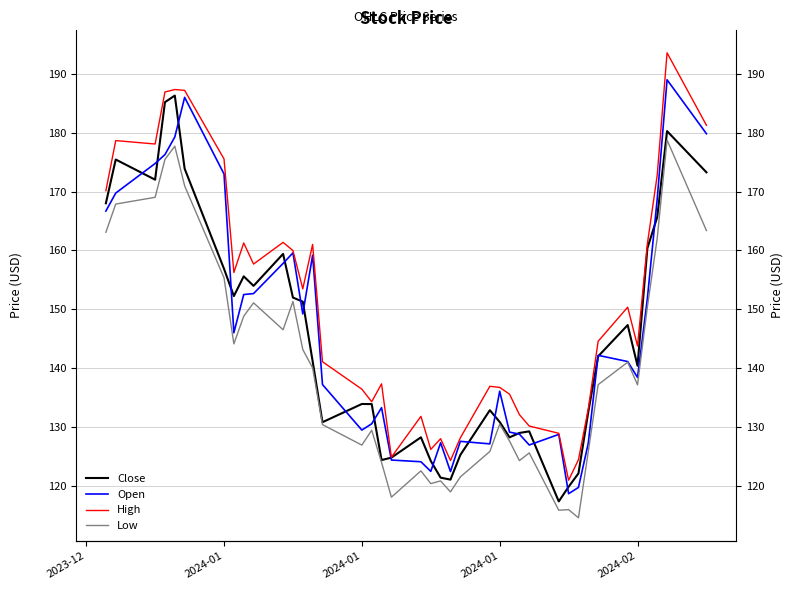

True or false: Low and Close cross at least once.

False